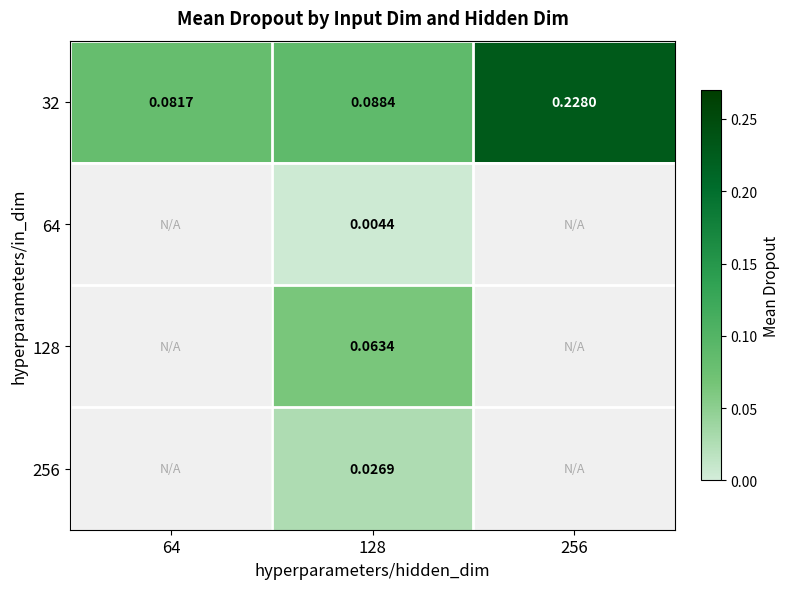

Which has a higher value, 64 or 128?

128